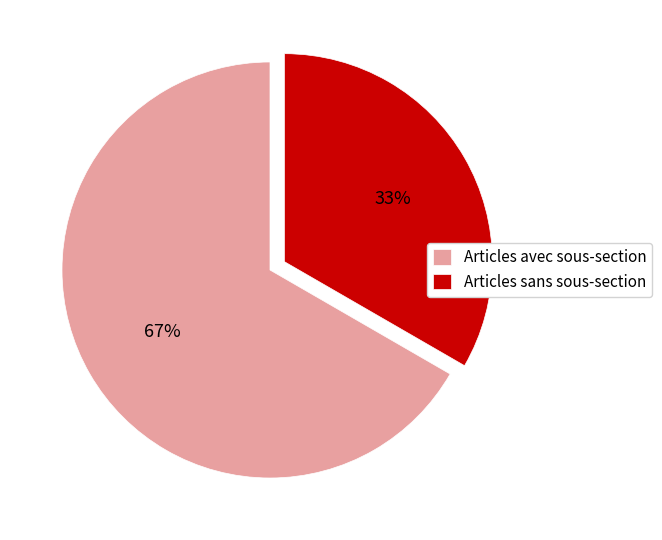

Do Articles sans sous-section and Articles avec sous-section together represent more than half of the pie?

Yes